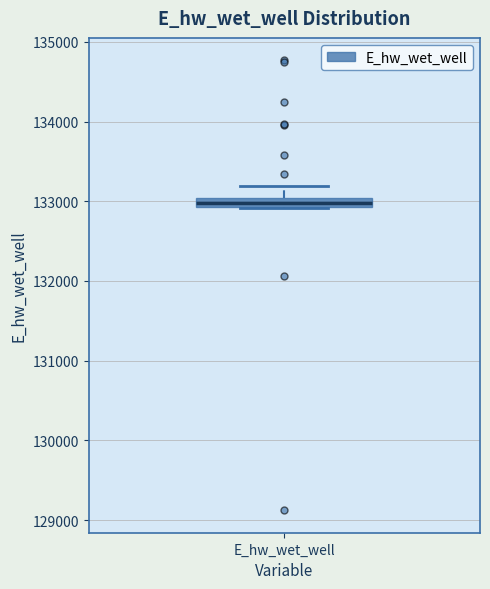

Where is the lower edge of the box for E_hw_wet_well on the y-axis? The values are not printed on the chart, so give them approximately, as read against the axis.

132900